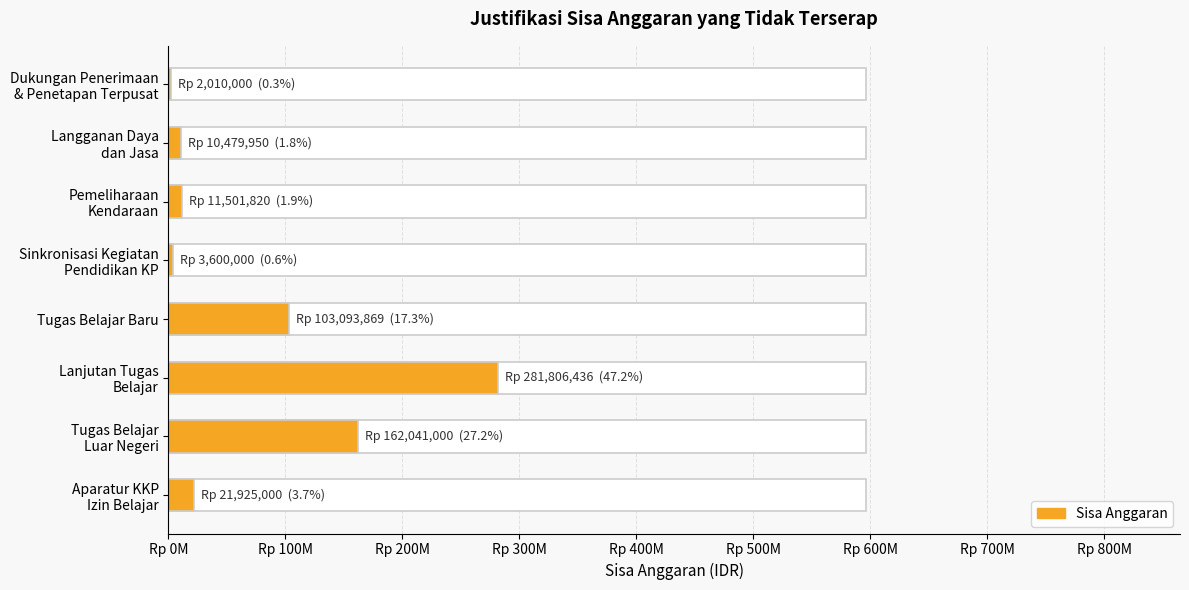

How many distinct data groups are displayed?

1